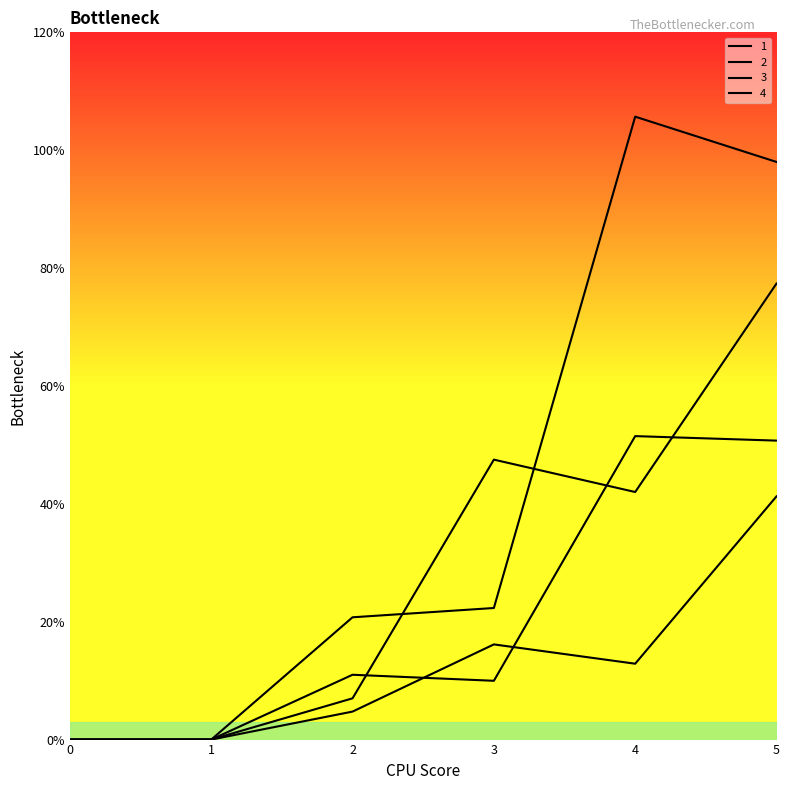

True or false: 4 and 1 cross at least once.

True